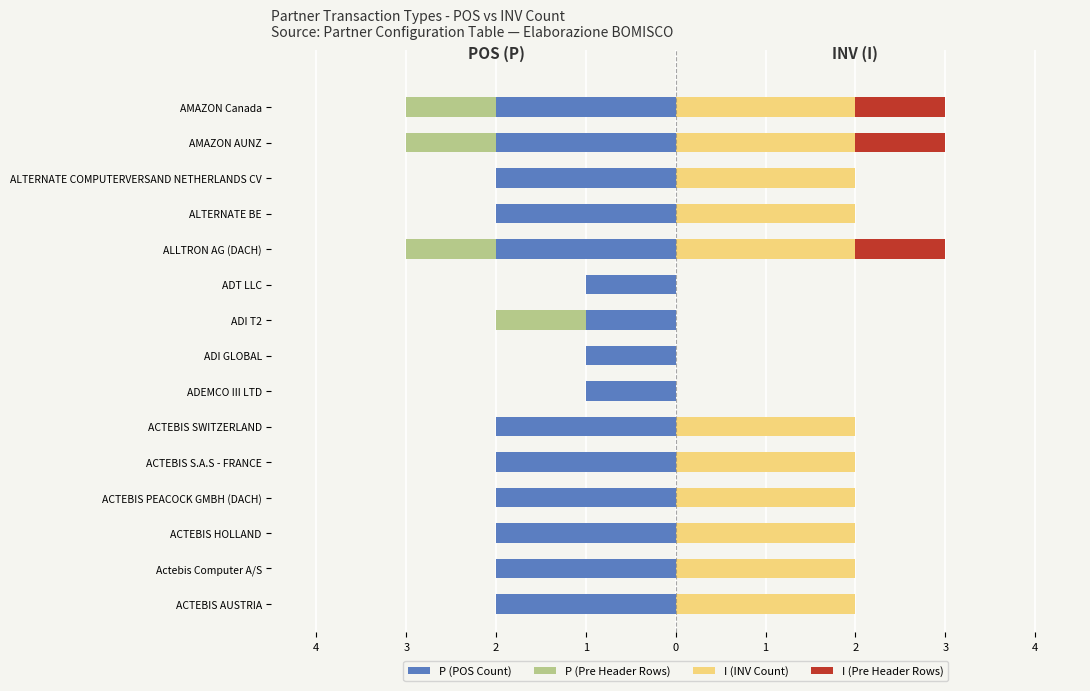

What is the greatest value displayed?

2